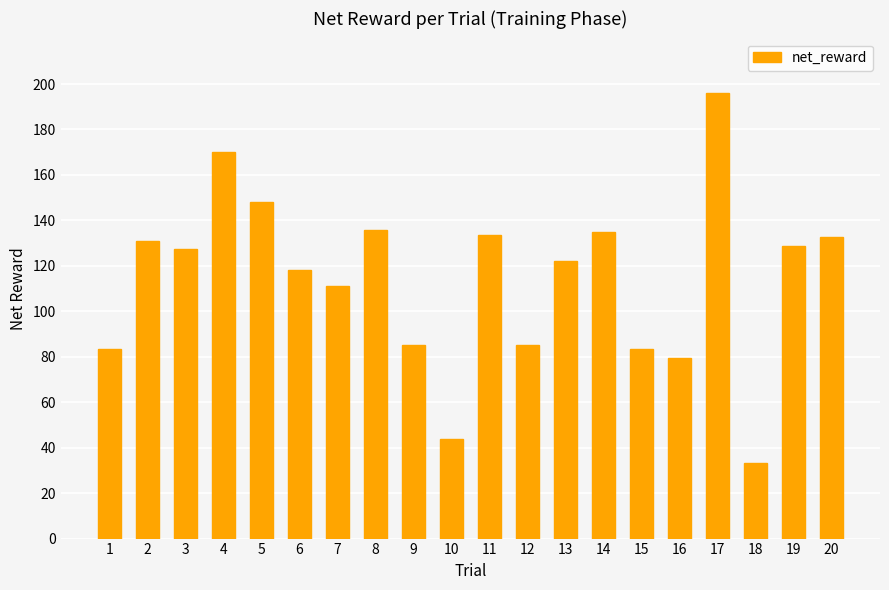

What is the value of the 14th bar from the left?

135.1